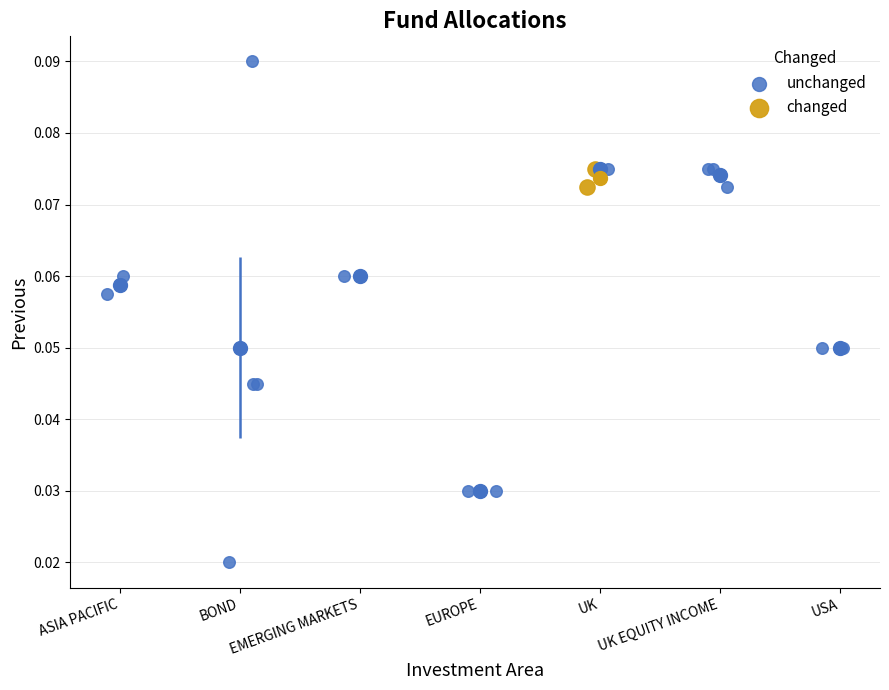

Which series has the widest spread of Y values?

unchanged